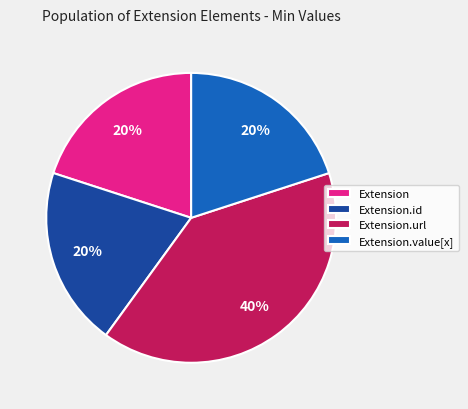

Which category has the biggest portion of the pie?

Extension.url